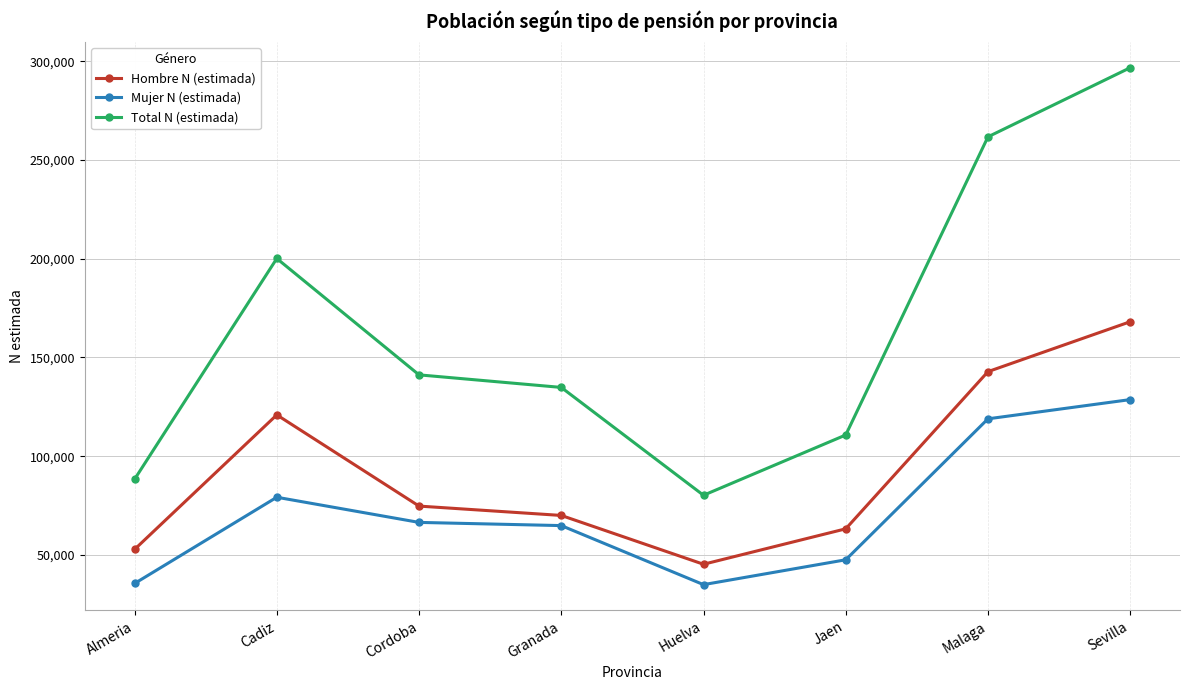

What is the label of the 2nd point from the left?

Cadiz